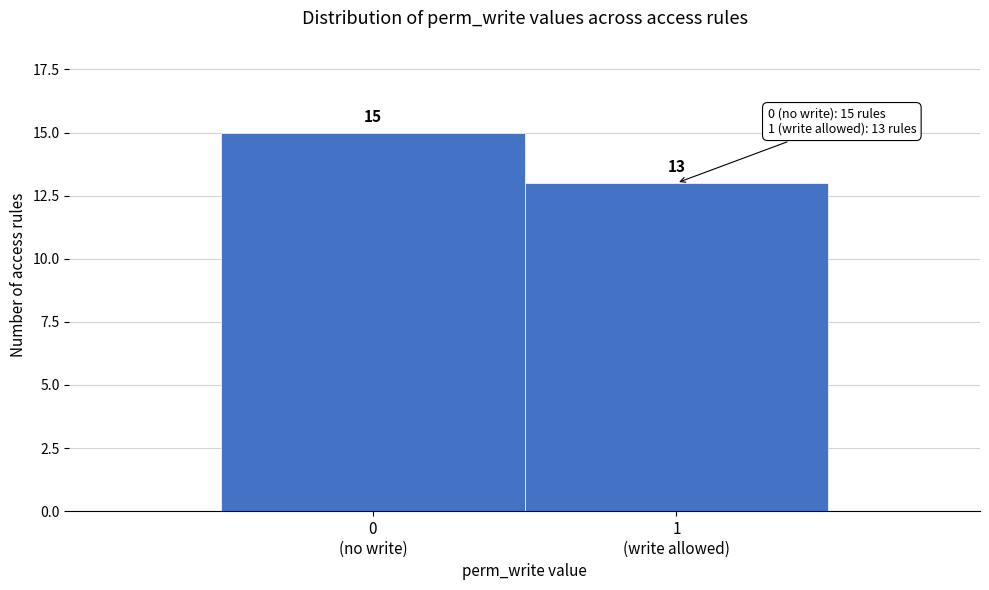

Reading right to left, list all the values displayed in this chart.

13	15